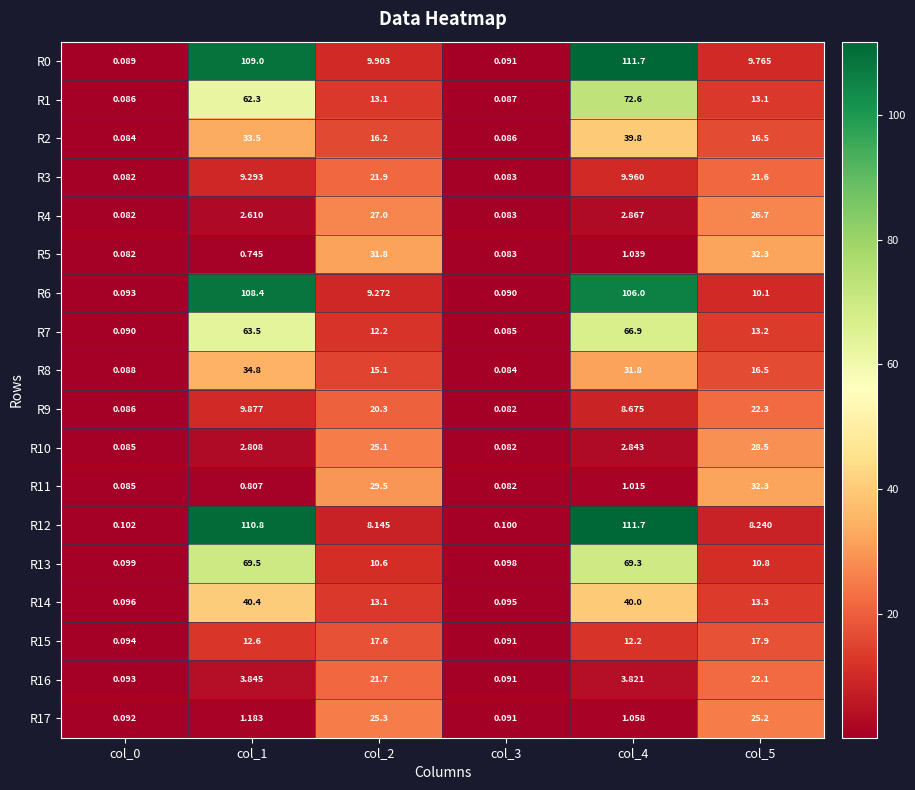

Is the value of R6 at col_3 greater than the value of R12 at col_4?

No